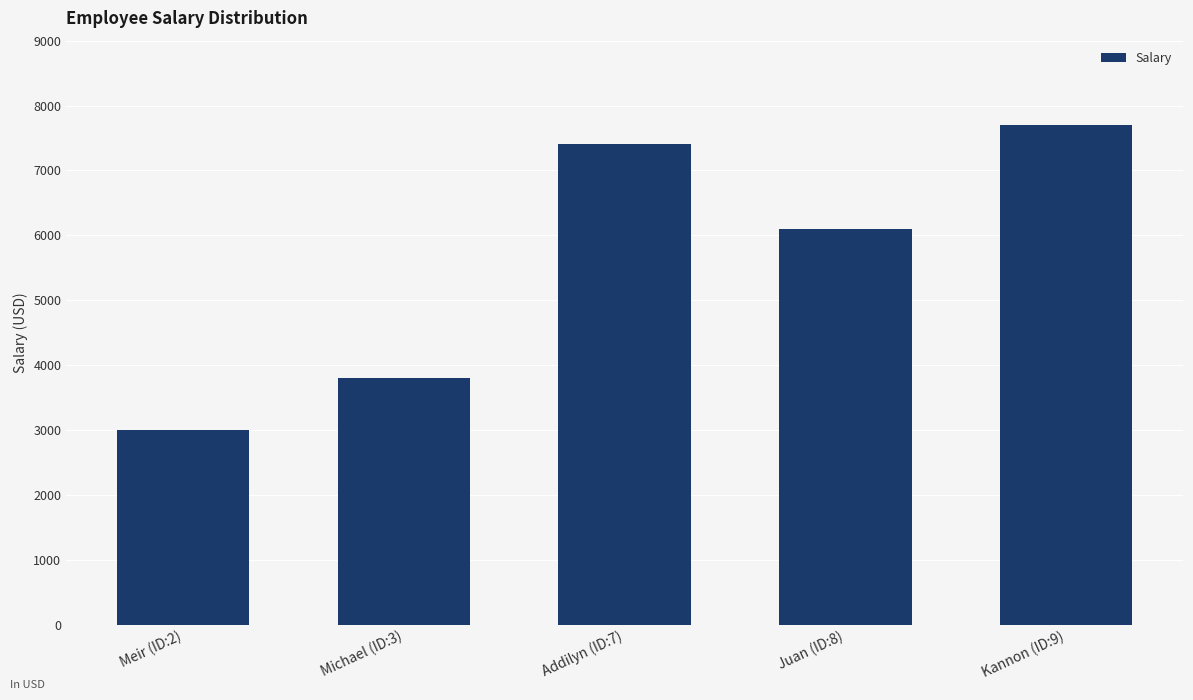

How many data points does each series have?

5